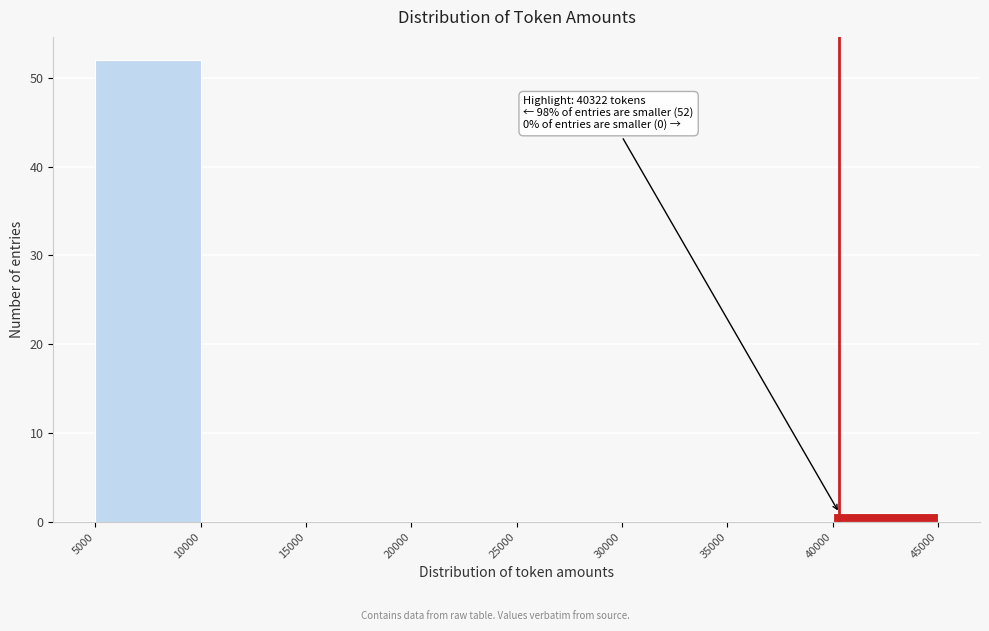

Over which range of the x-axis is the bar tallest?

5000 to 10000